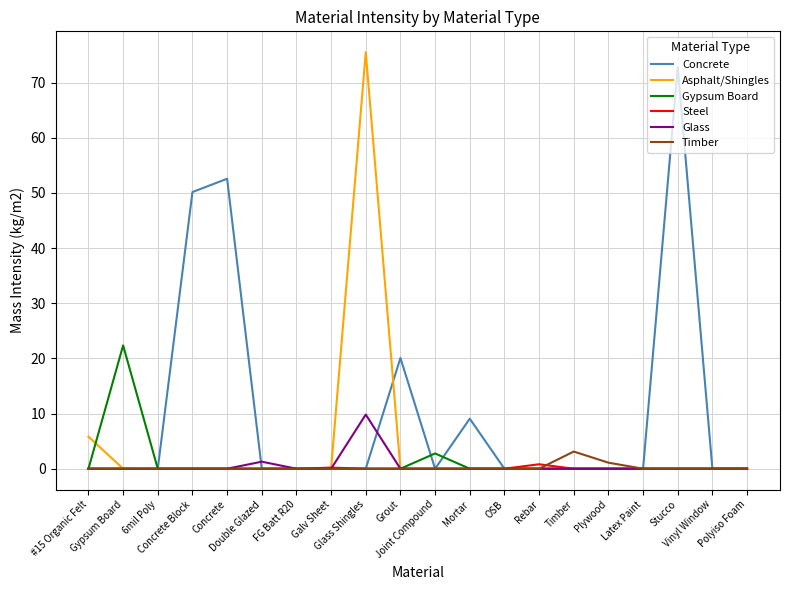

Which series has the widest spread of values?

Asphalt/Shingles